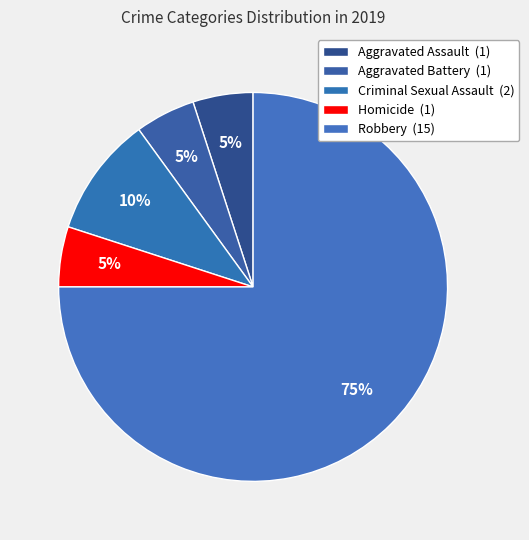

What is the ratio of the value at Criminal Sexual Assault to the value at Aggravated Battery?

2.0